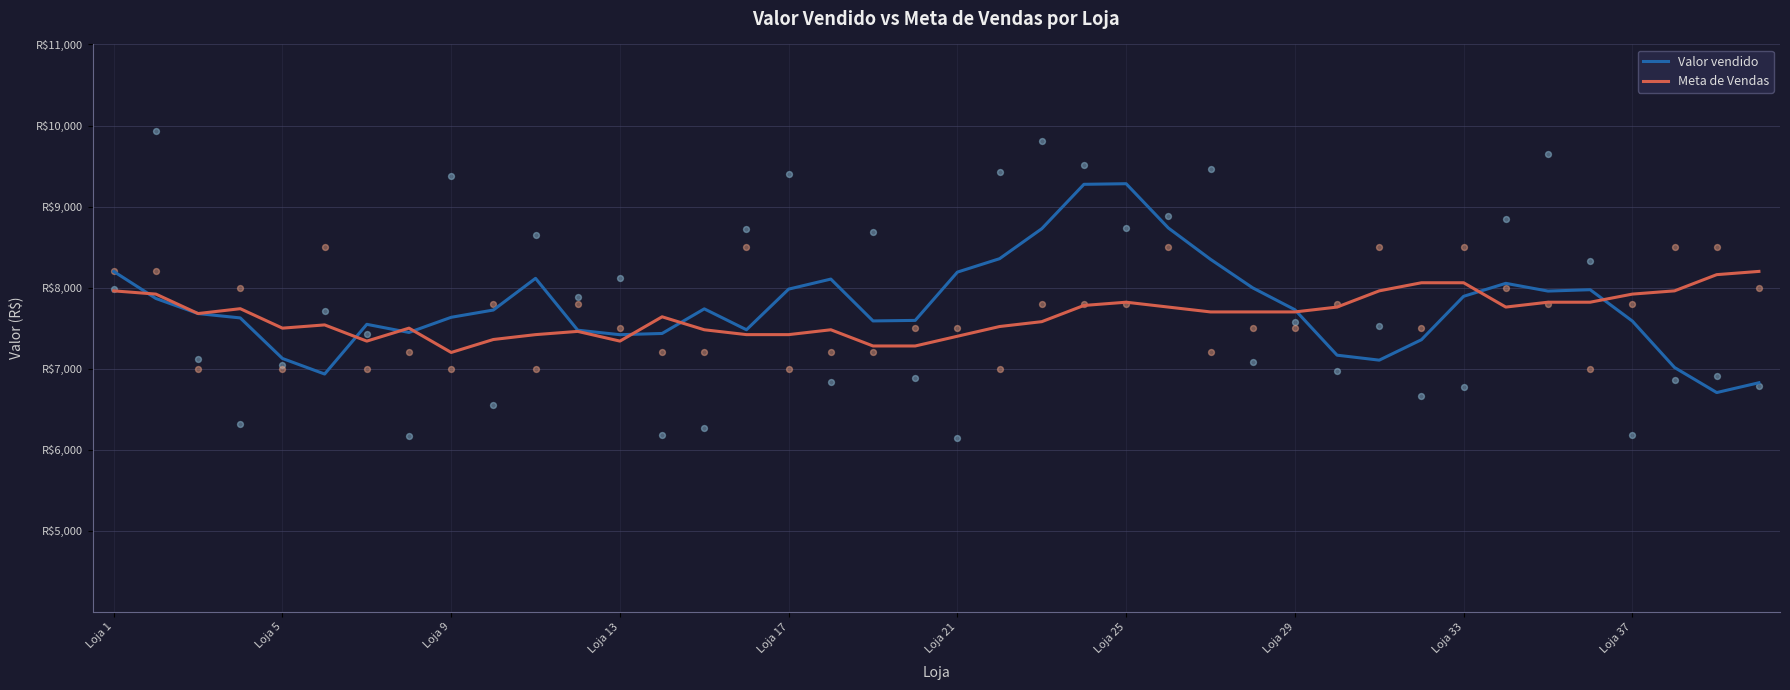

Which series has the largest Y range (max minus min)?

Valor vendido